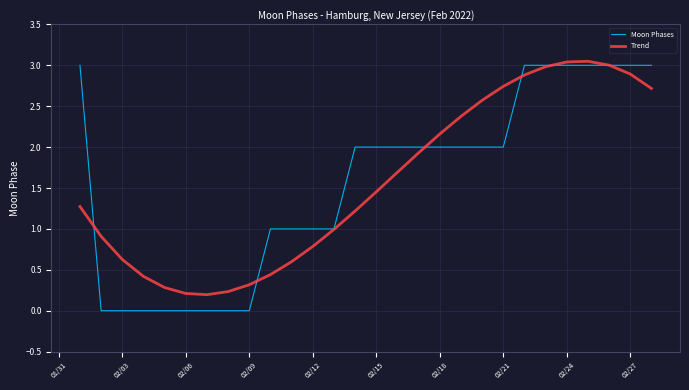

Which series has the widest spread of values?

Moon Phases